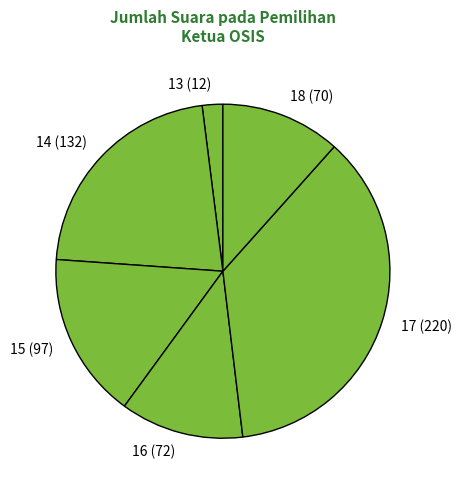

Does 13 account for over 50% of the chart?

No